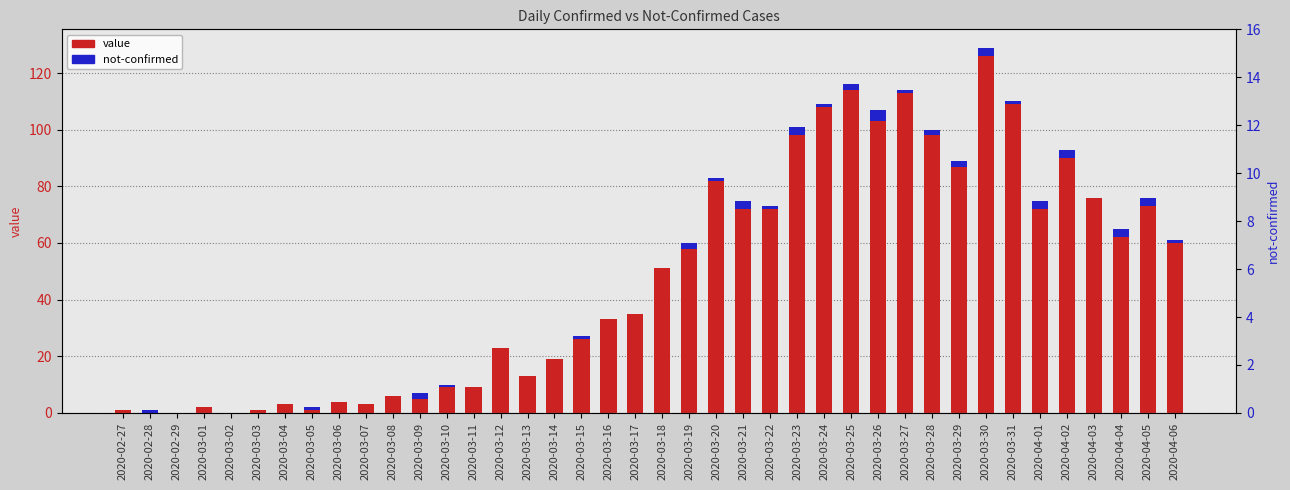

How many values in the value series are below 51?

20